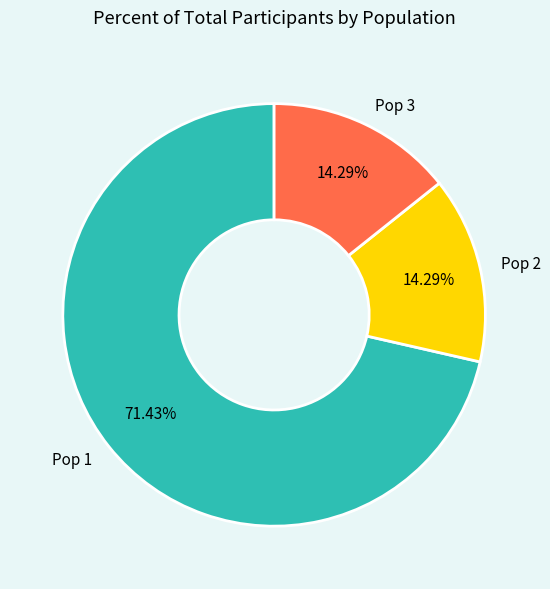

True or false: Pop 2 accounts for 8% of the total.

False